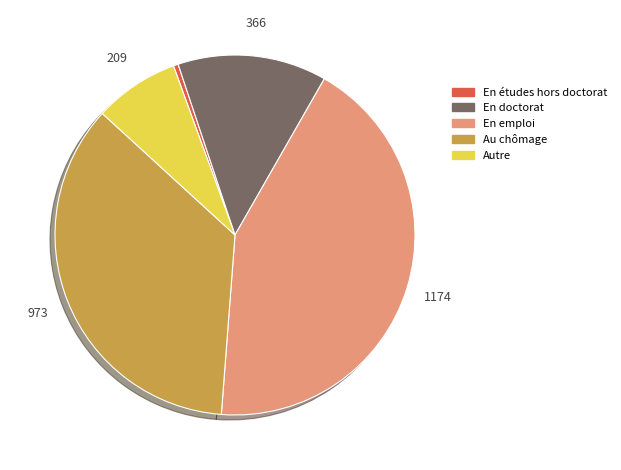

Is the sum of En études hors doctorat and En emploi greater than half?

No